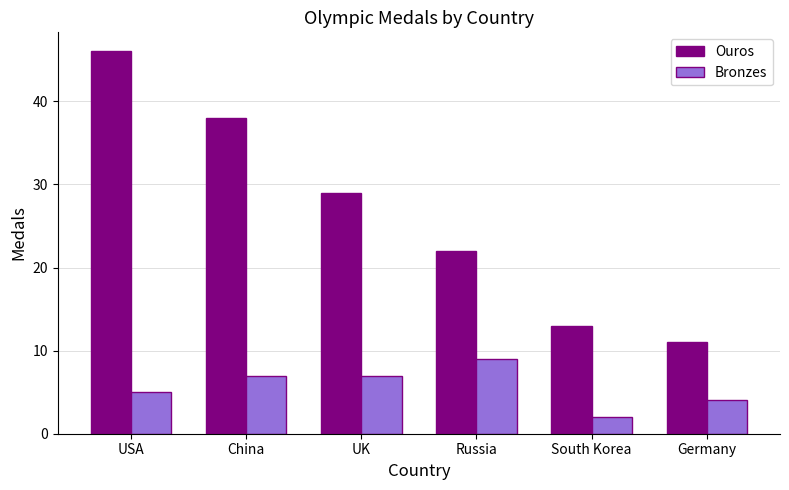

Reading right to left, extract all data points from this chart.

Ouros: Germany=11	South Korea=13	Russia=22	UK=29	China=38	USA=46
Bronzes: Germany=4	South Korea=2	Russia=9	UK=7	China=7	USA=5